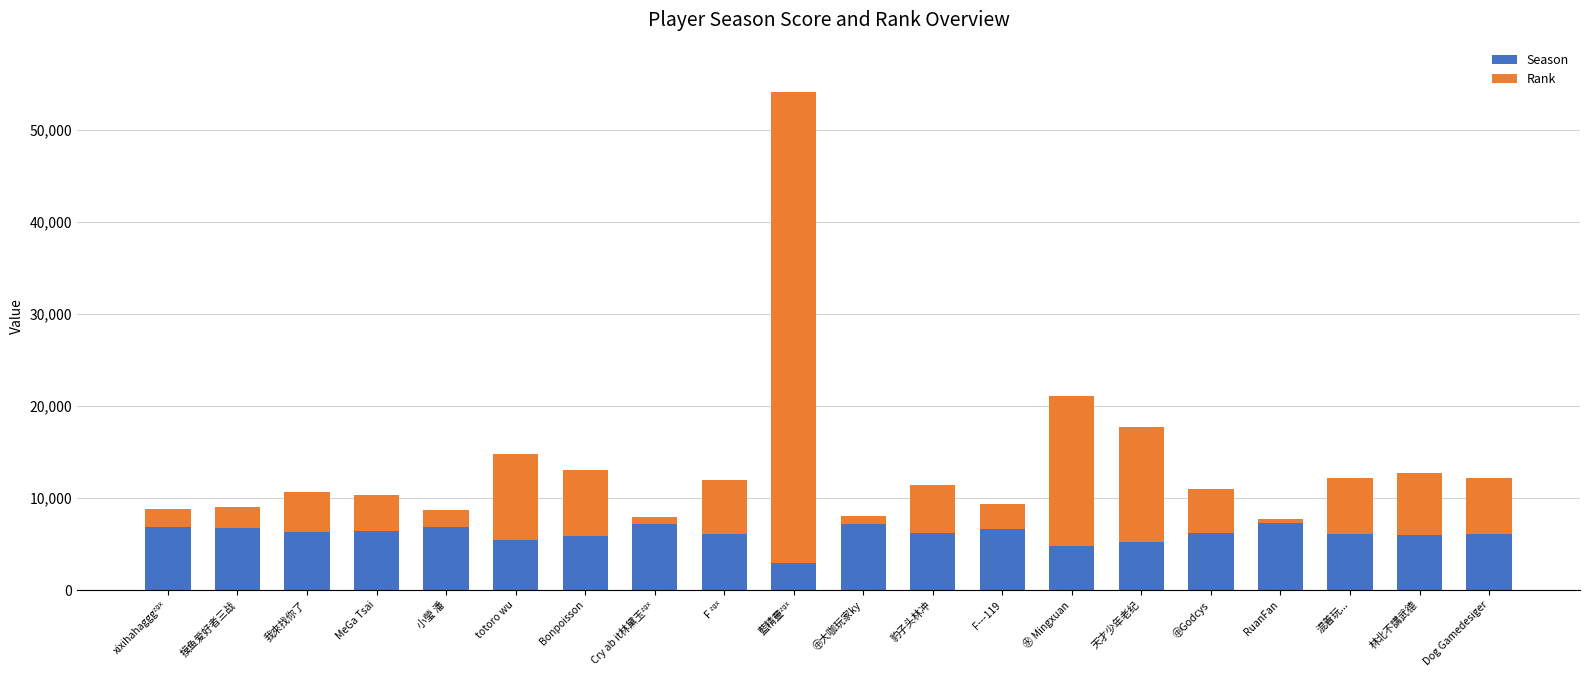

True or false: Season has a value of 10305 at 混着玩....

False